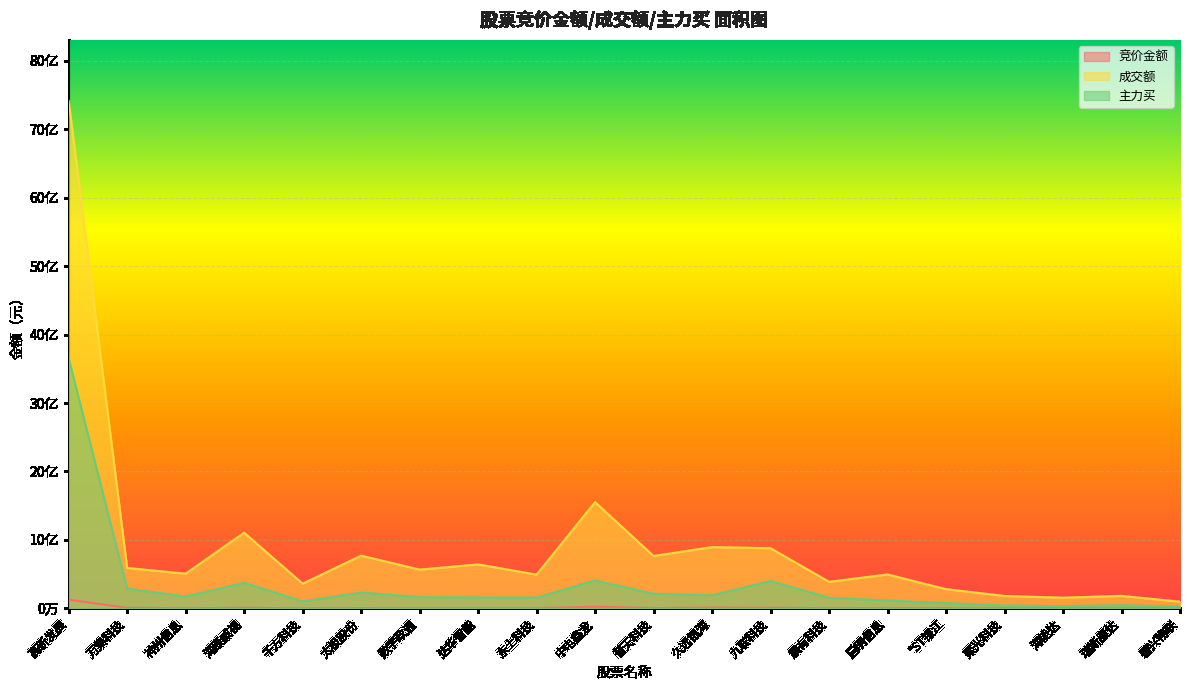

What is the difference between the maximum and minimum values in the 成交额 series?

7320130173